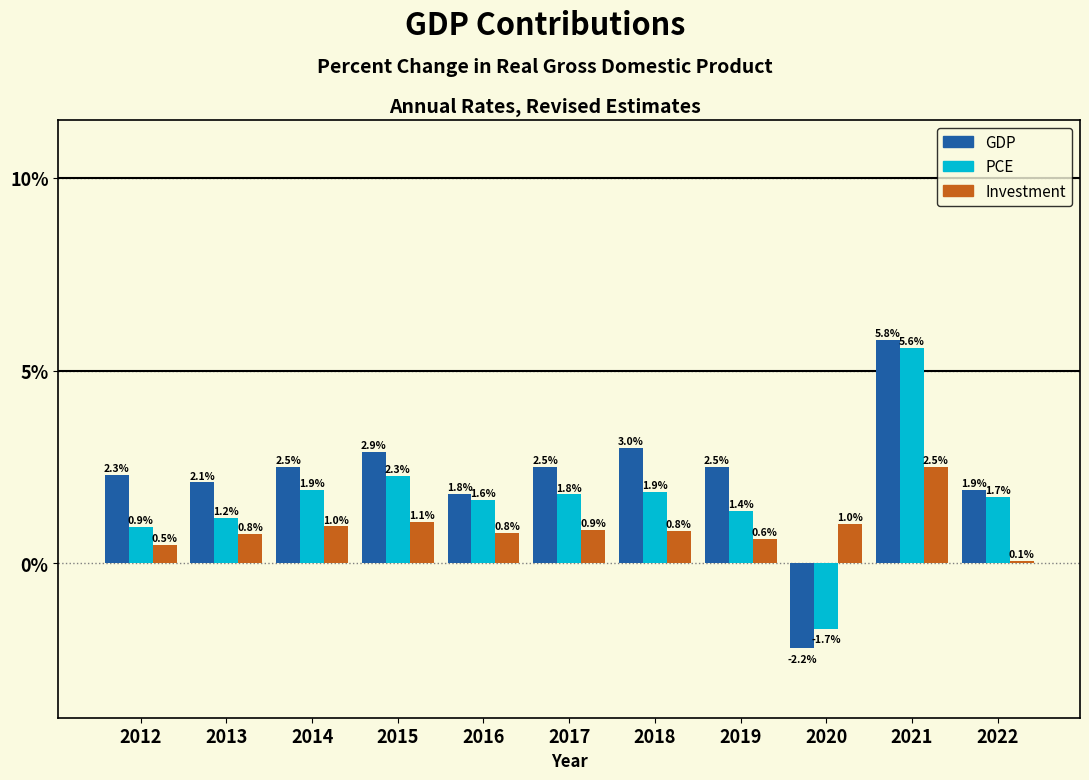

What value does the PCE series have at 2020?

-1.7